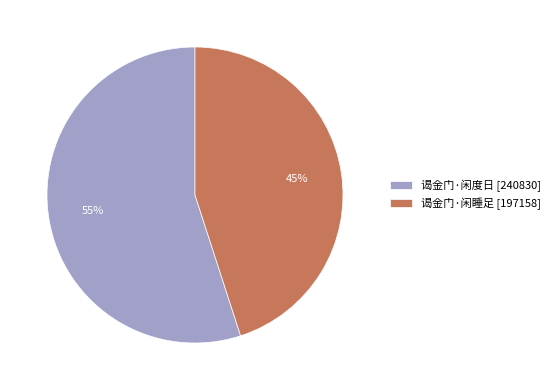

What is the largest slice in the pie chart?

谒金门·闲度日